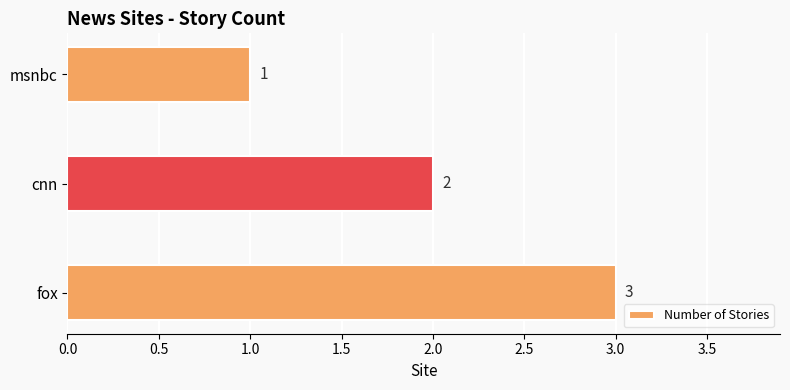

What is the sum of all values?

6